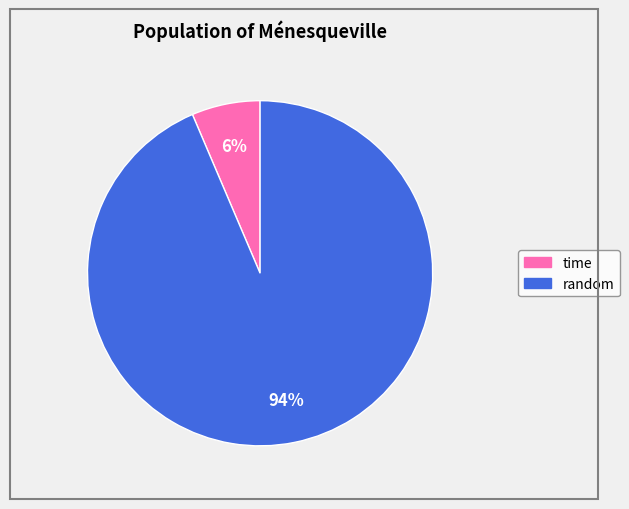

How many slices are in this pie chart?

2